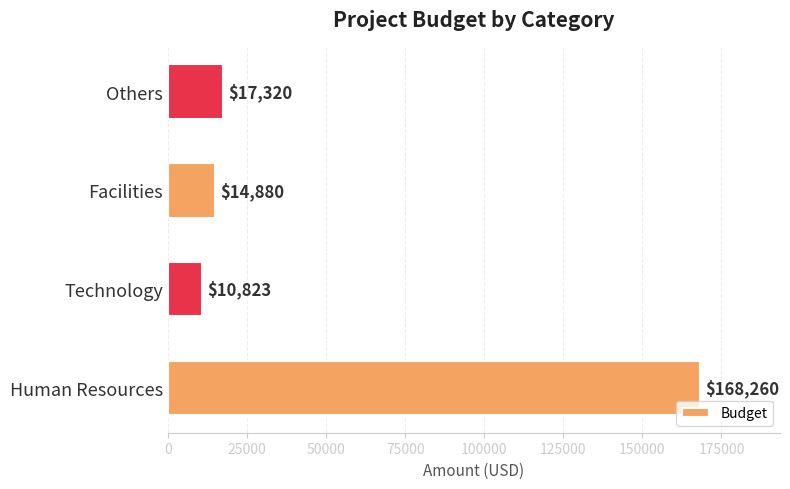

Reading bottom to top, extract all data points from this chart.

Human Resources=168260	Technology=10823	Facilities=14880	Others=17320